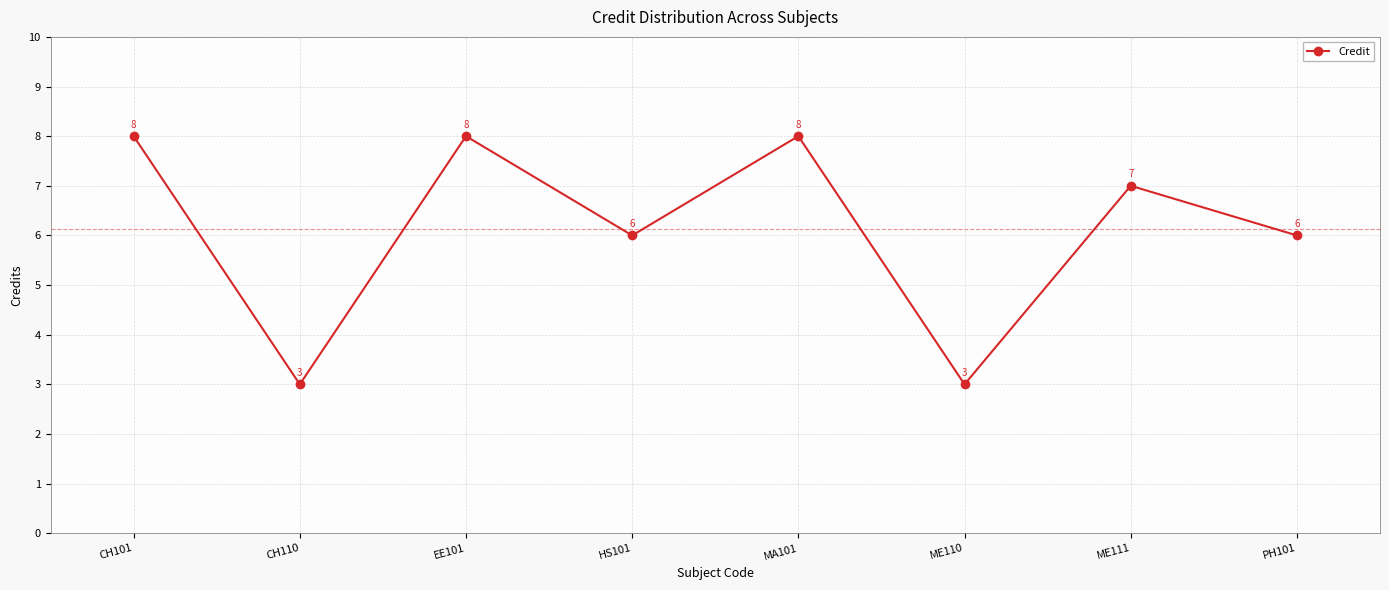

Is it true that the value at PH101 is 6?

True